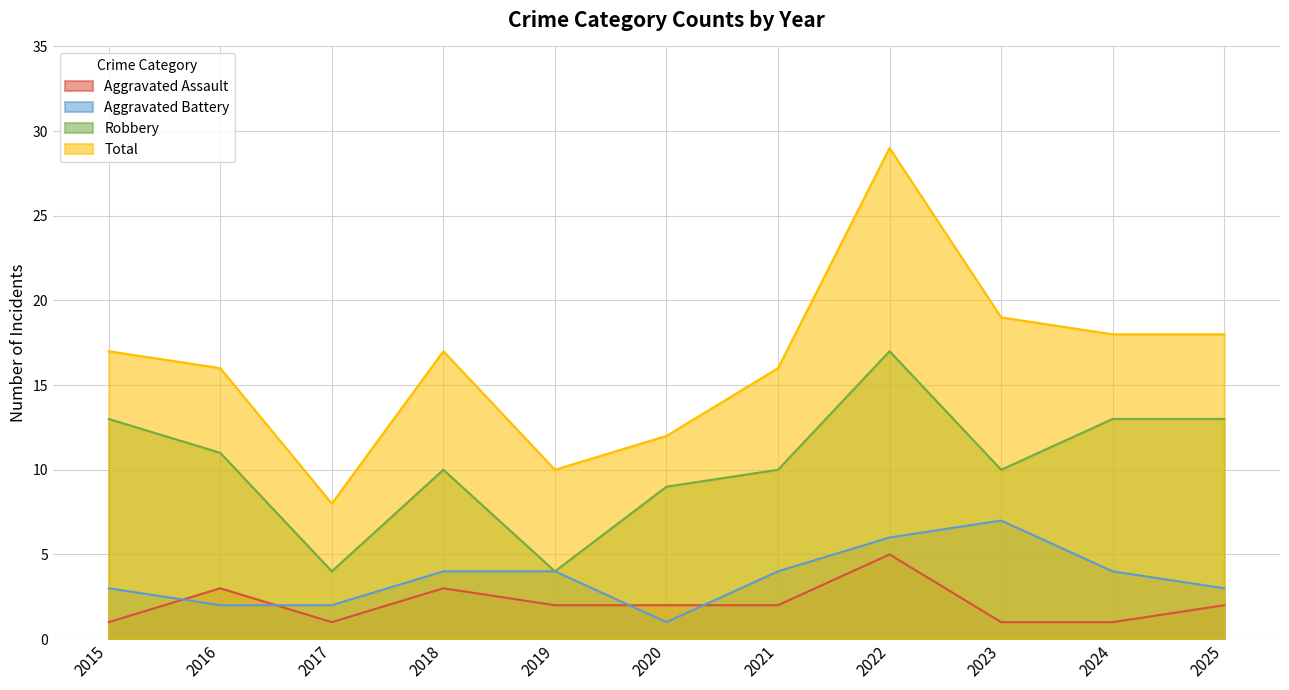

What is the difference between the Total values at 2022 and 2016?

13